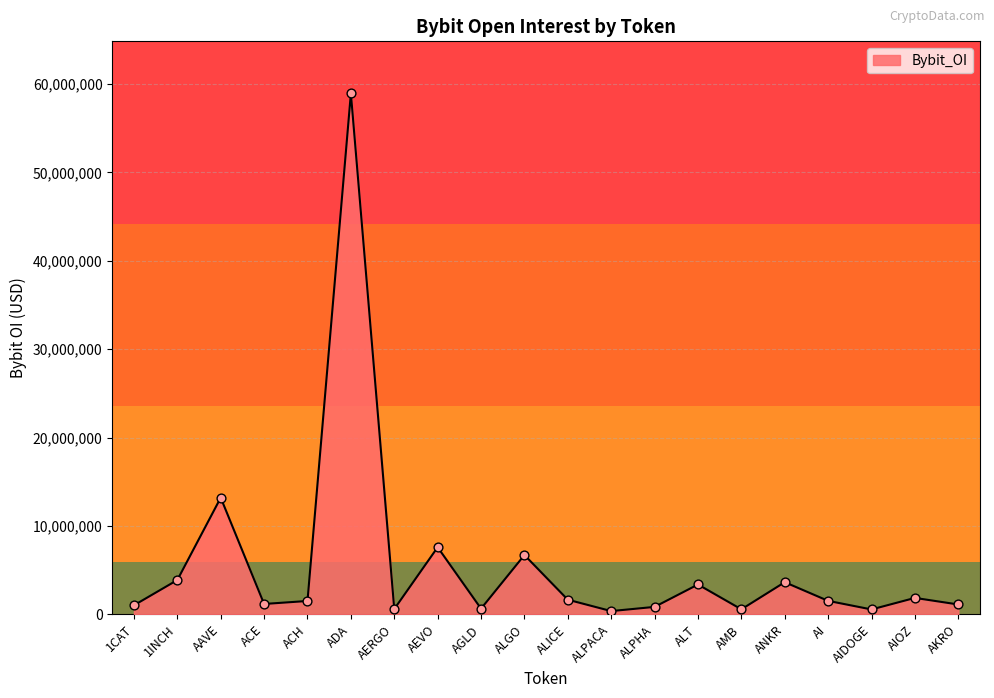

Between ALT and ACH, which is larger?

ALT